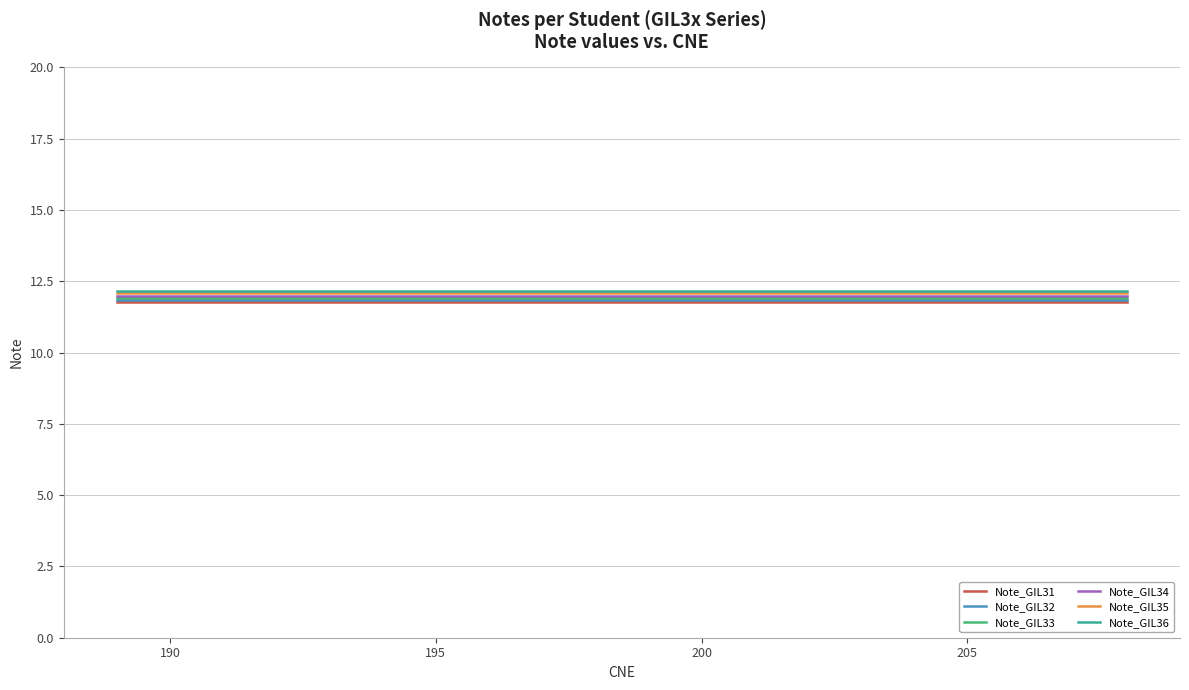

What are all the series names shown in the legend?

Note_GIL31, Note_GIL32, Note_GIL33, Note_GIL34, Note_GIL35, Note_GIL36